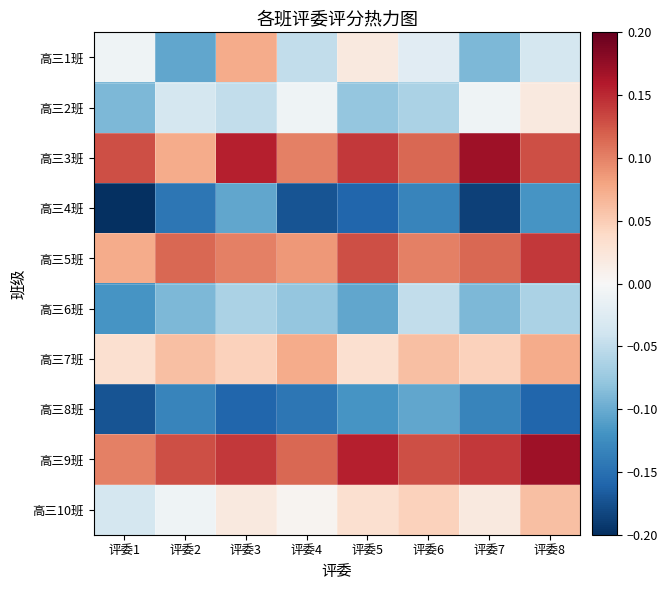

Reading right to left, extract all data points from this chart.

高三1班: 评委8=-0.0	评委7=-0.1	评委6=-0.0	评委5=0.0	评委4=-0.0	评委3=0.1	评委2=-0.1	评委1=-0.0
高三2班: 评委8=0.0	评委7=-0.0	评委6=-0.1	评委5=-0.1	评委4=-0.0	评委3=-0.0	评委2=-0.0	评委1=-0.1
高三3班: 评委8=0.1	评委7=0.2	评委6=0.1	评委5=0.1	评委4=0.1	评委3=0.2	评委2=0.1	评委1=0.1
高三4班: 评委8=-0.1	评委7=-0.2	评委6=-0.1	评委5=-0.2	评委4=-0.2	评委3=-0.1	评委2=-0.1	评委1=-0.2
高三5班: 评委8=0.1	评委7=0.1	评委6=0.1	评委5=0.1	评委4=0.1	评委3=0.1	评委2=0.1	评委1=0.1
高三6班: 评委8=-0.1	评委7=-0.1	评委6=-0.0	评委5=-0.1	评委4=-0.1	评委3=-0.1	评委2=-0.1	评委1=-0.1
高三7班: 评委8=0.1	评委7=0.0	评委6=0.1	评委5=0.0	评委4=0.1	评委3=0.0	评委2=0.1	评委1=0.0
高三8班: 评委8=-0.2	评委7=-0.1	评委6=-0.1	评委5=-0.1	评委4=-0.1	评委3=-0.2	评委2=-0.1	评委1=-0.2
高三9班: 评委8=0.2	评委7=0.1	评委6=0.1	评委5=0.2	评委4=0.1	评委3=0.1	评委2=0.1	评委1=0.1
高三10班: 评委8=0.1	评委7=0.0	评委6=0.0	评委5=0.0	评委4=0.0	评委3=0.0	评委2=-0.0	评委1=-0.0